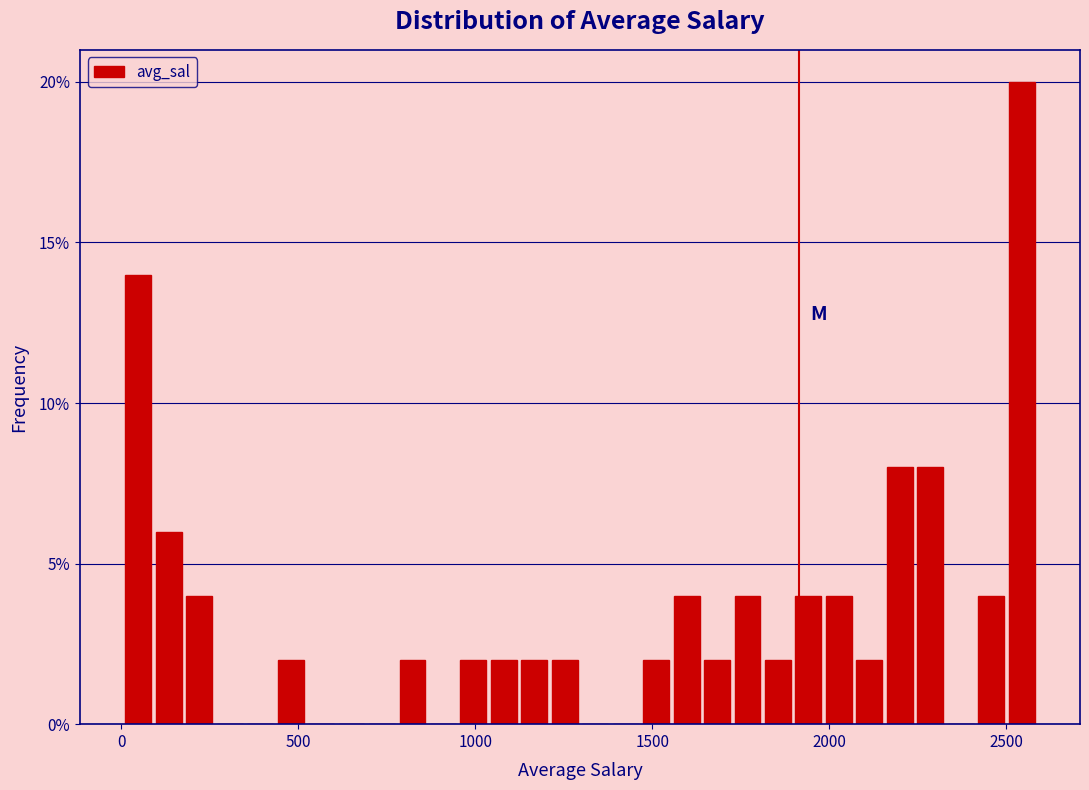

Read against the x-axis, roughly where is the centre of the tallest bar?

2550